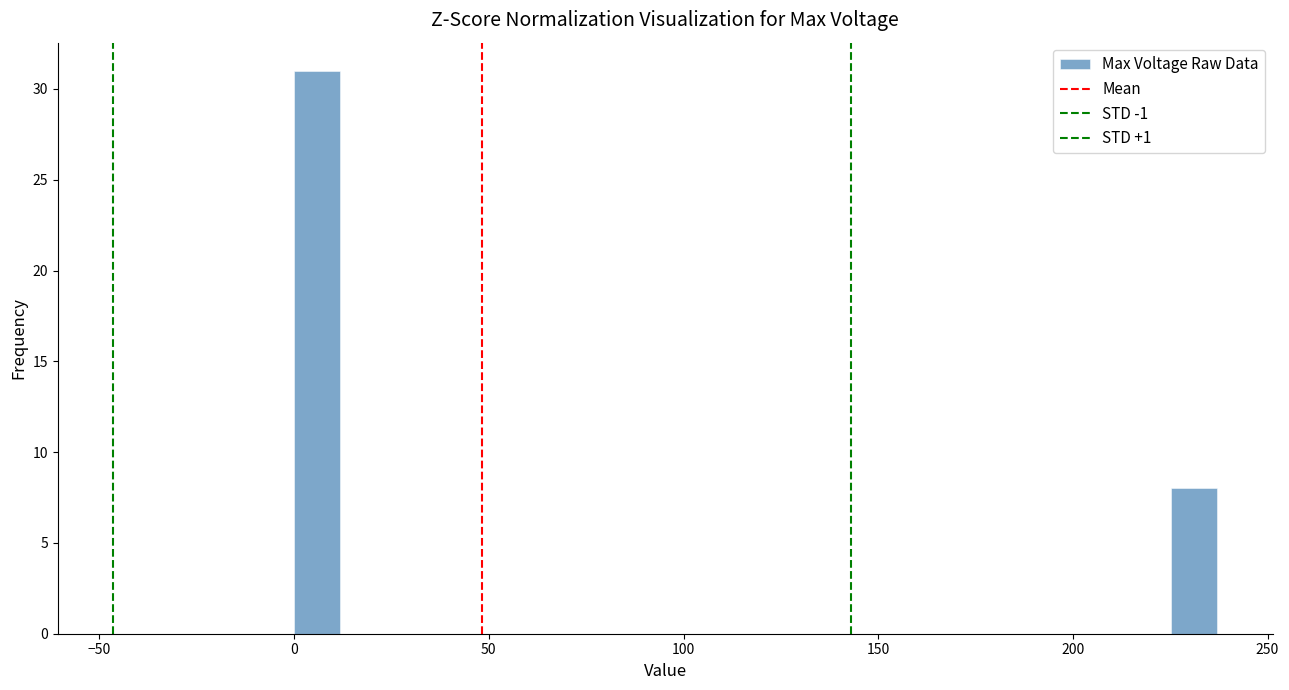

Read against the x-axis, roughly where is the centre of the tallest bar?

5